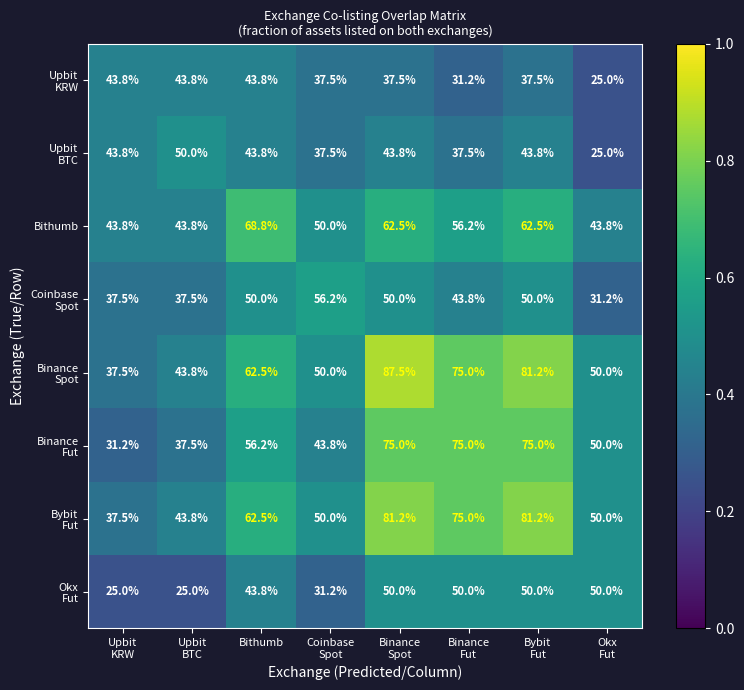

What is the maximum value shown in the chart?

87.5